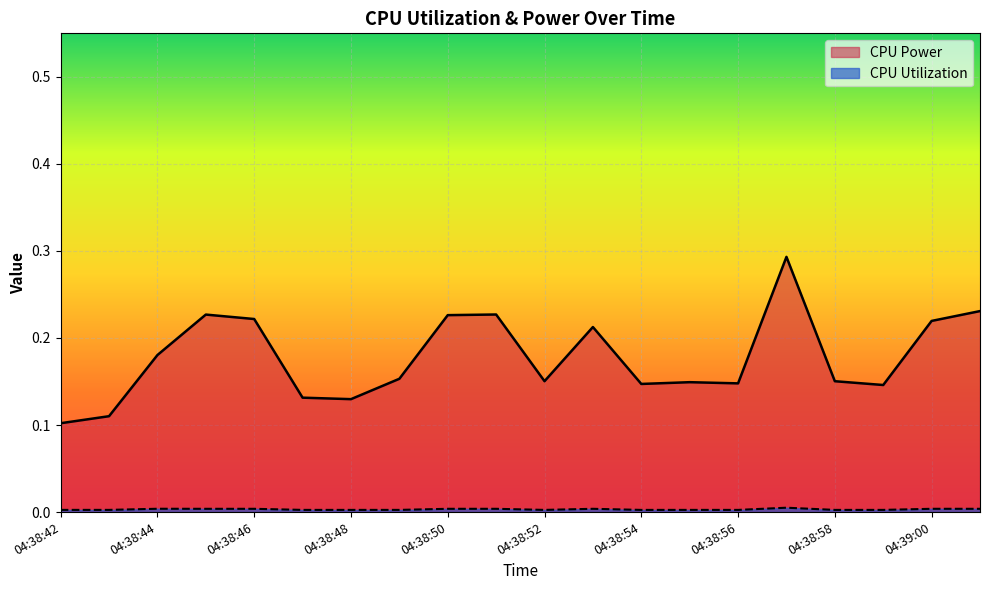

Which series has the largest total across all categories?

CPU Power